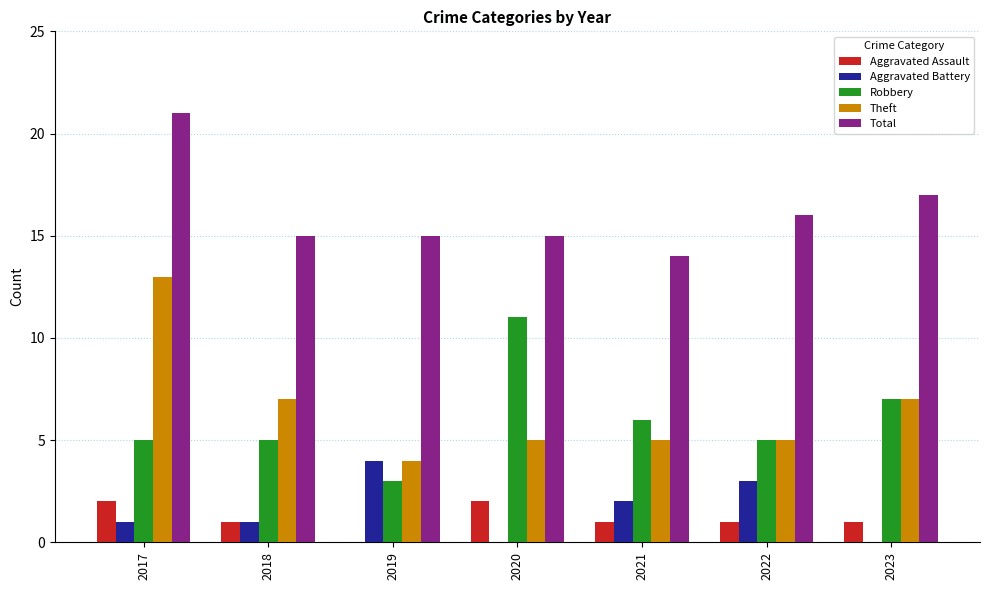

Count the number of categories in the chart.

7